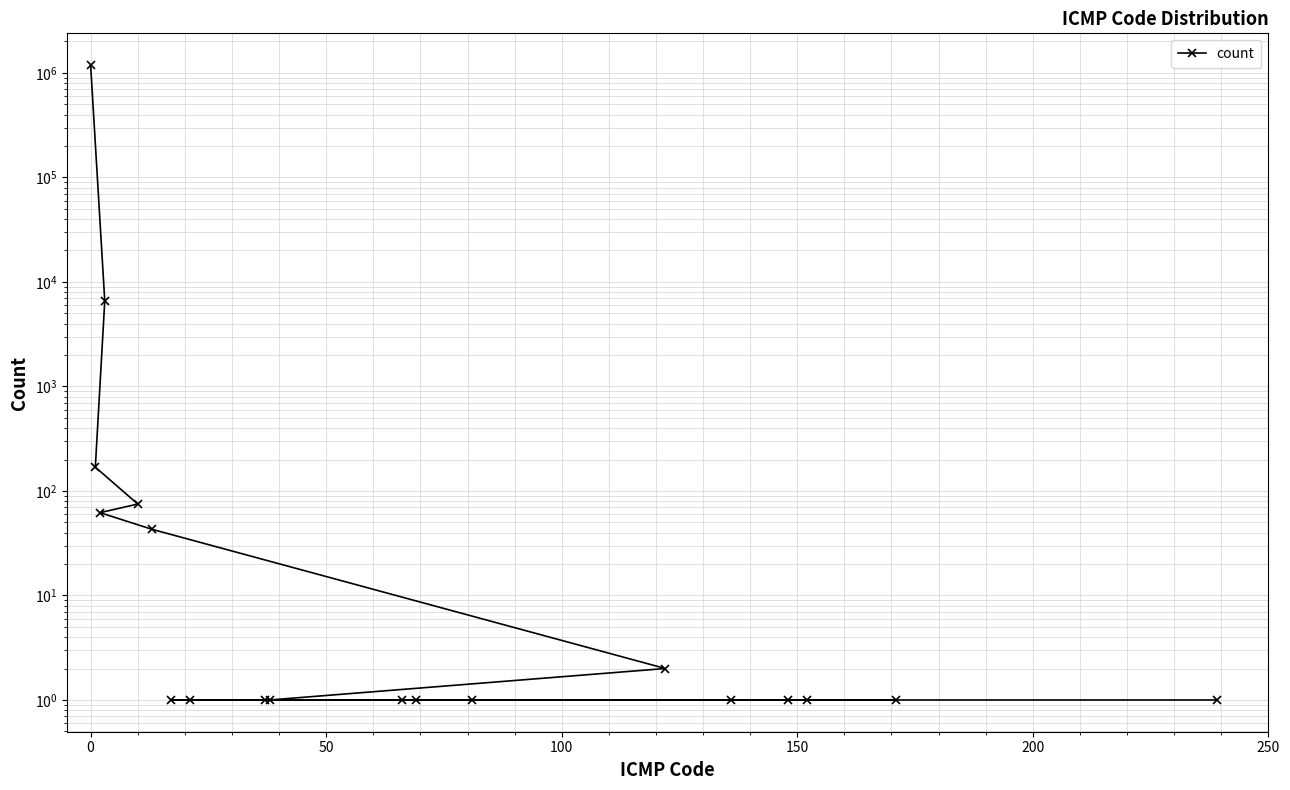

What is the value of the 15th point from the left?

1